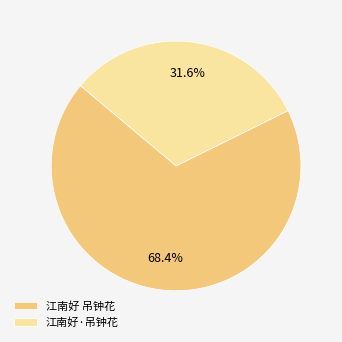

Is it true that 江南好·吊钟花 is 32% of the pie?

True